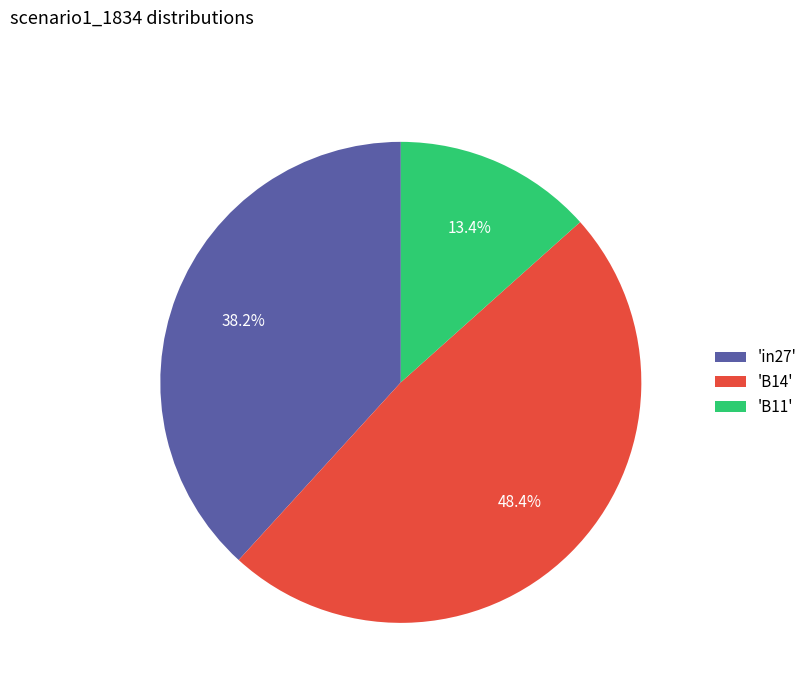

Which slice is the largest?

'B14'